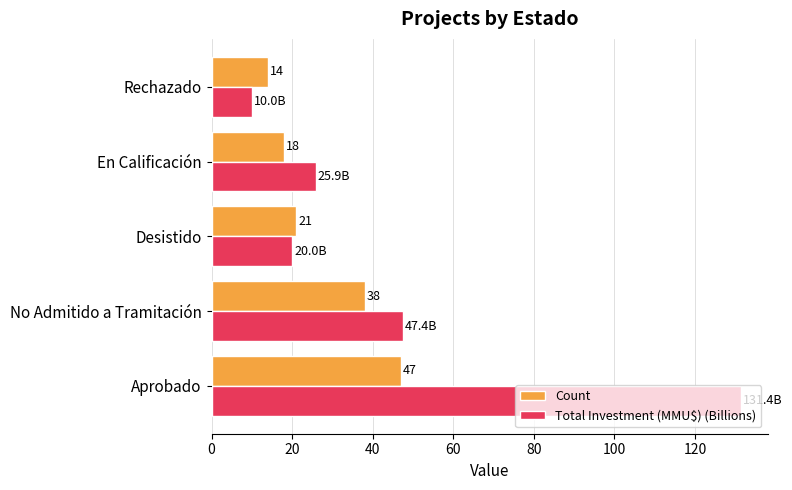

What is the highest value of the Total Investment (MMU$) (Billions) series?

131.4